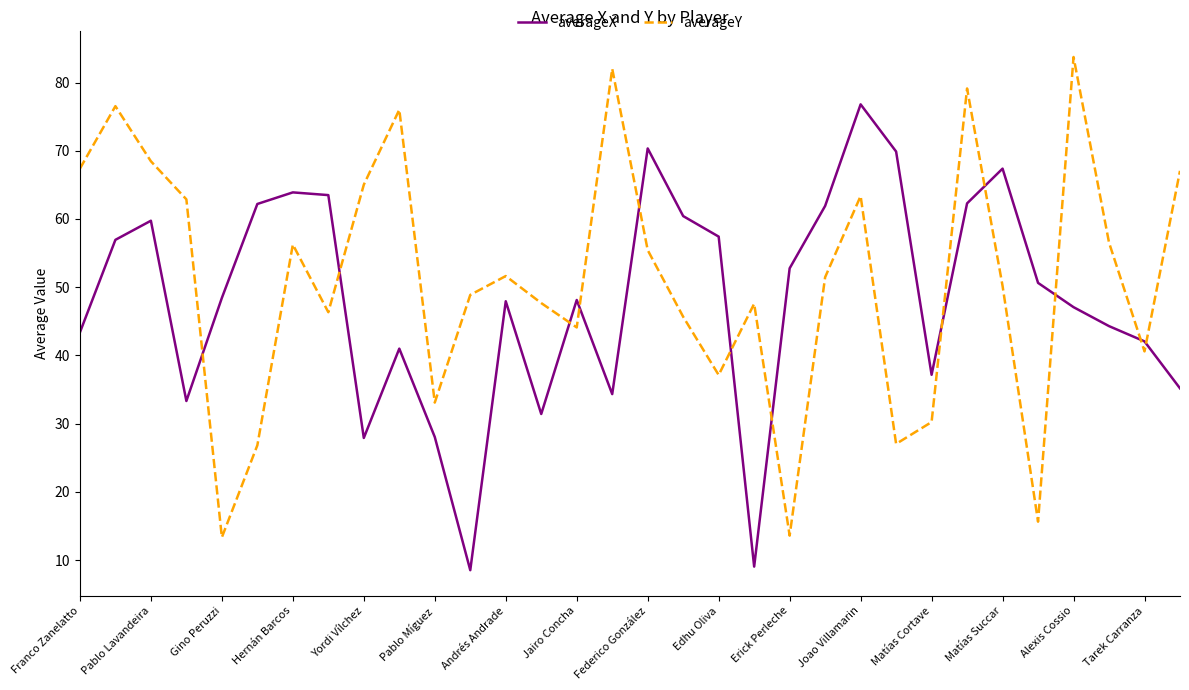

How many series are shown in this chart?

2